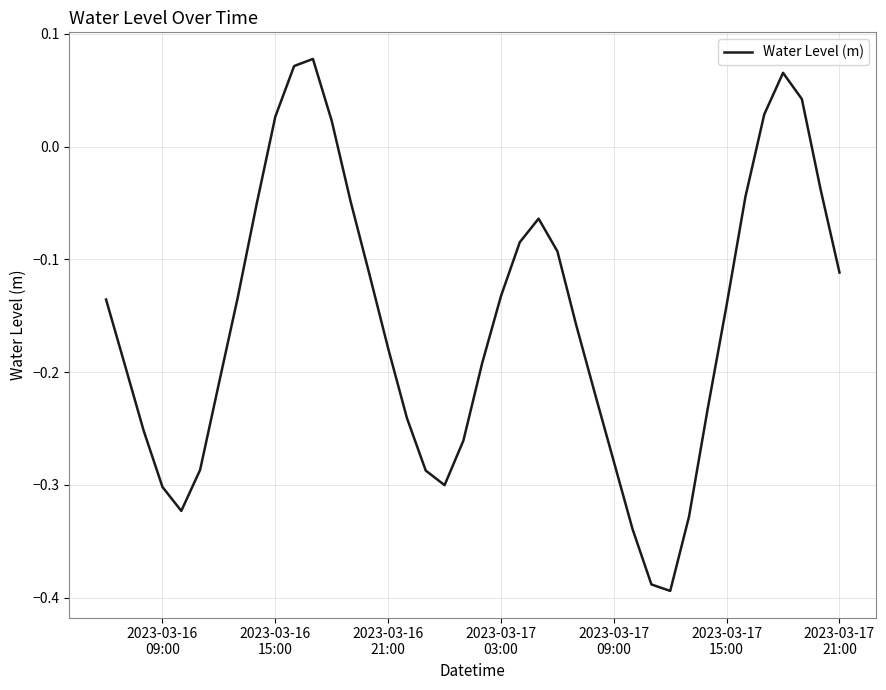

What is the difference between the maximum and minimum values?

0.5